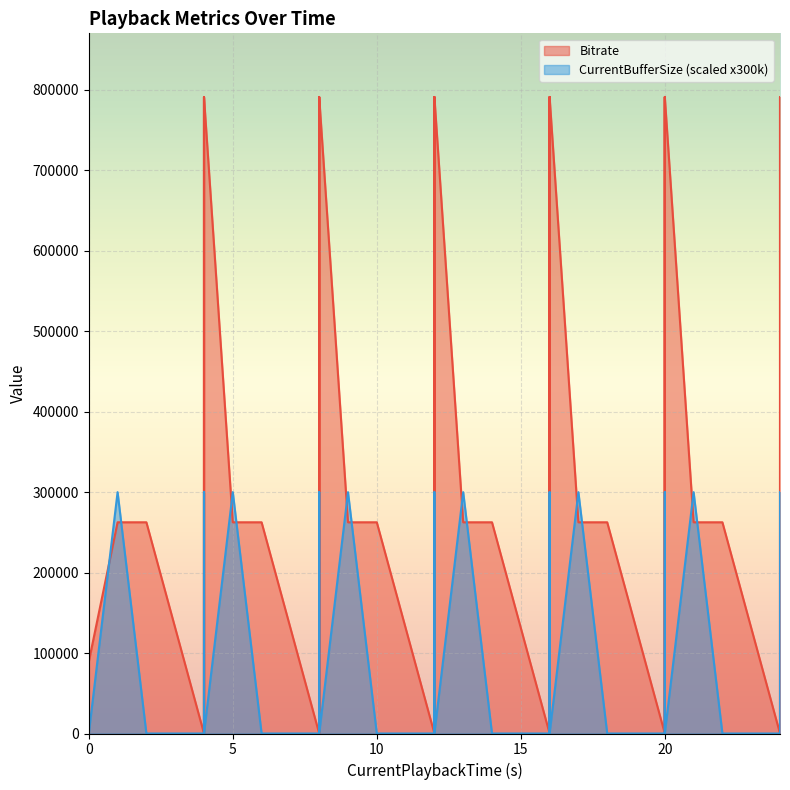

How many CurrentBufferSize values are between 0 and 300000?

40